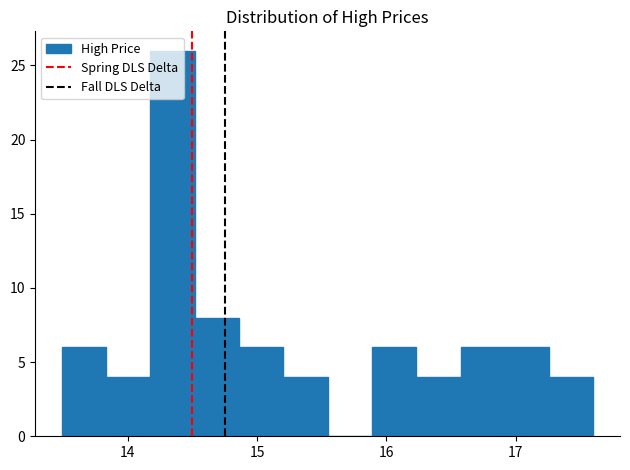

Read against the x-axis, roughly where is the centre of the tallest bar?

14.3